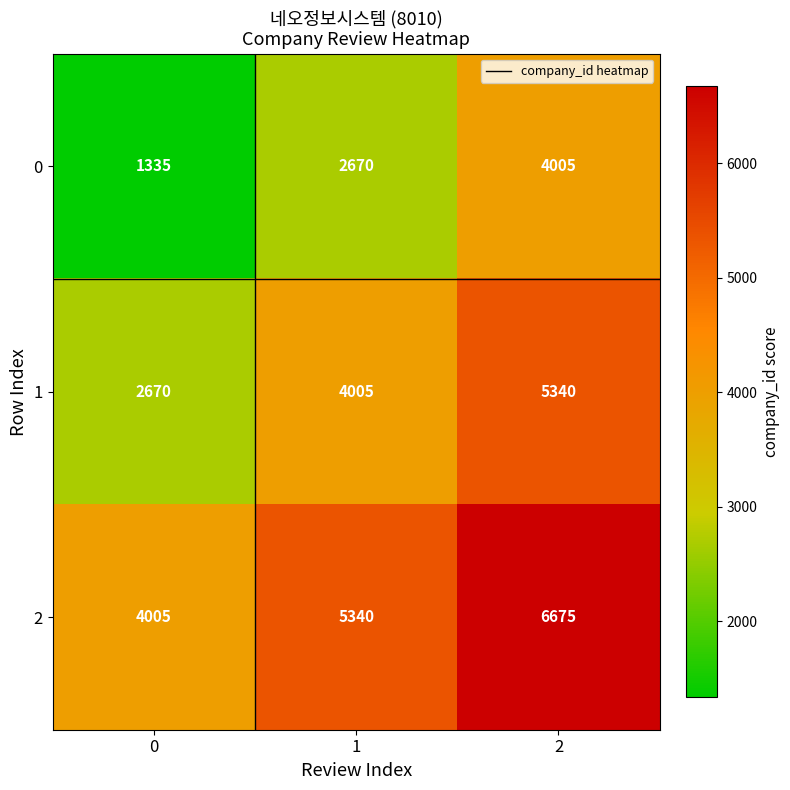

How many 2 values are between 4005 and 6675?

3